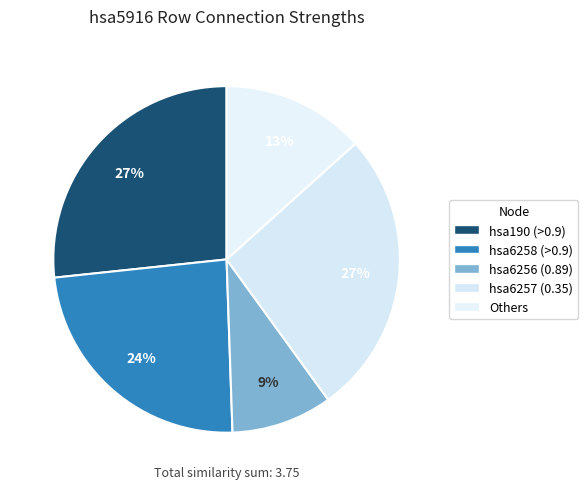

Which slice is the largest?

hsa190